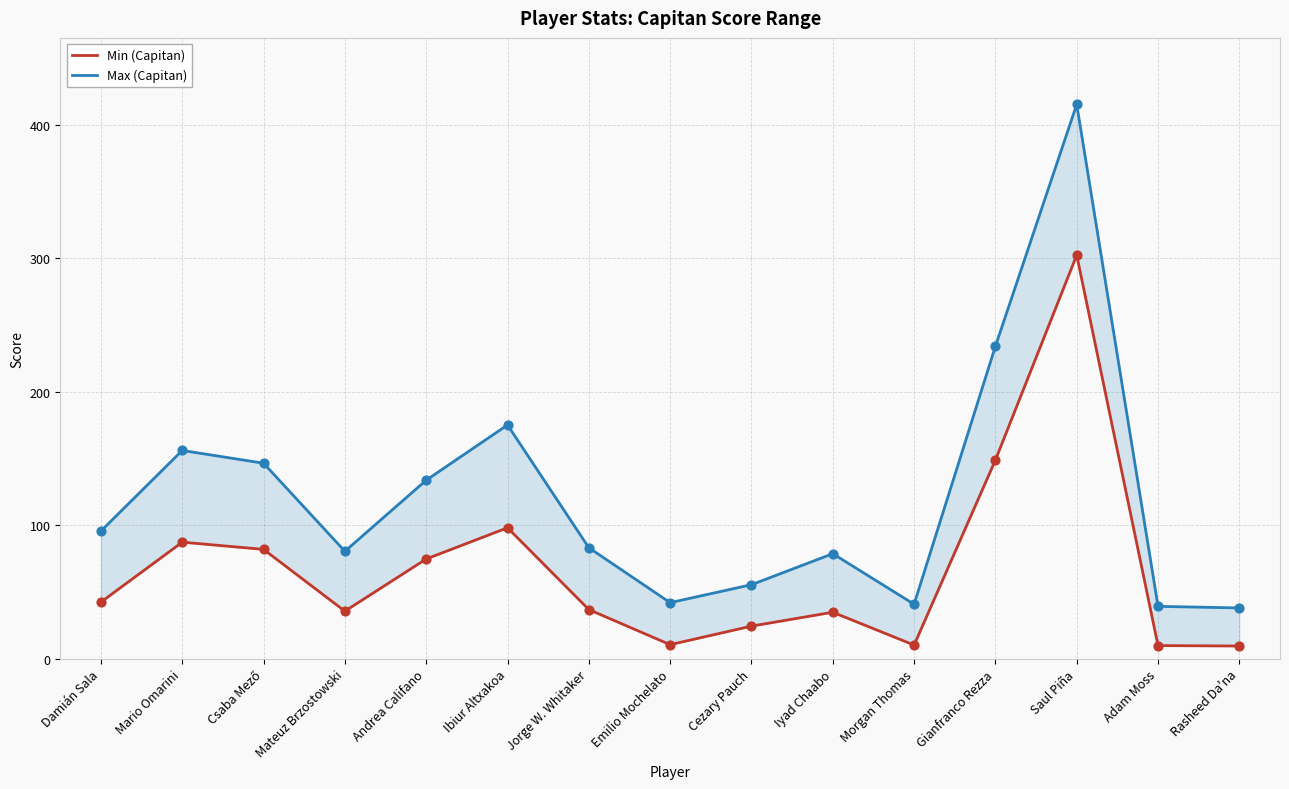

Which series contains the lowest Y value?

Min (Capitan)